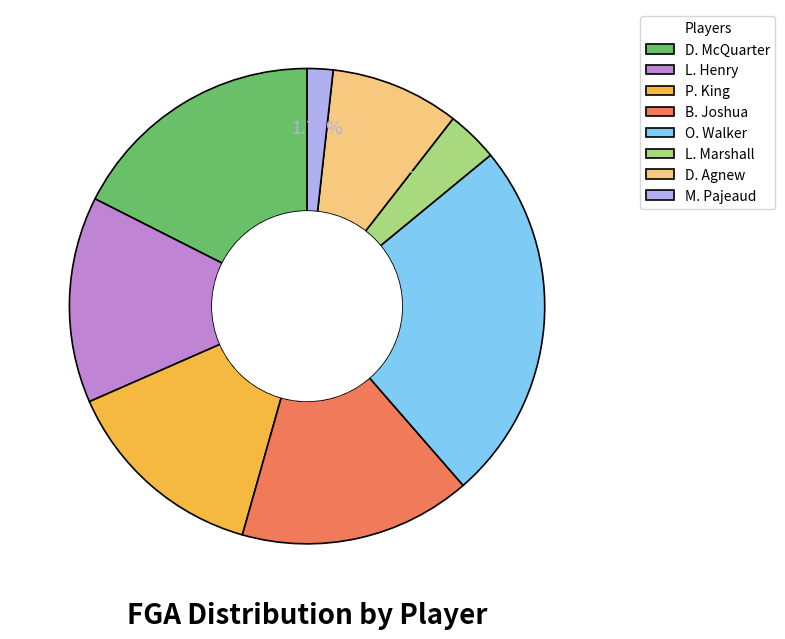

Which has a higher value, L. Marshall or P. King?

P. King